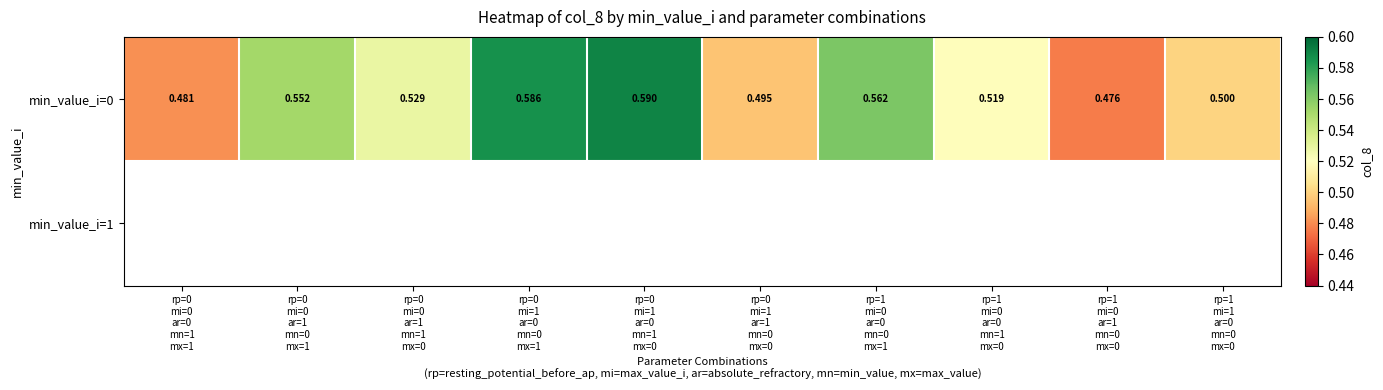

How many min_value_i=0 values are between 0 and 1?

10